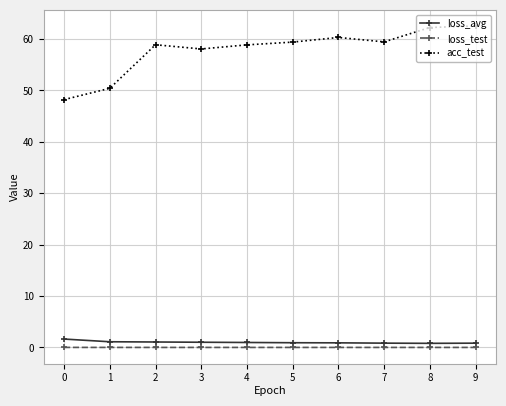

Which series has the largest total across all categories?

acc_test